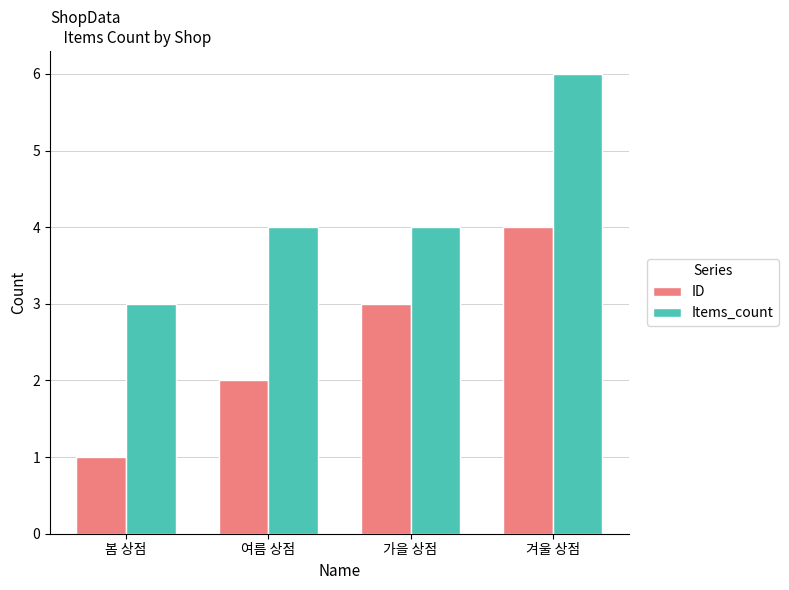

At which label does Items_count reach its minimum?

봄 상점